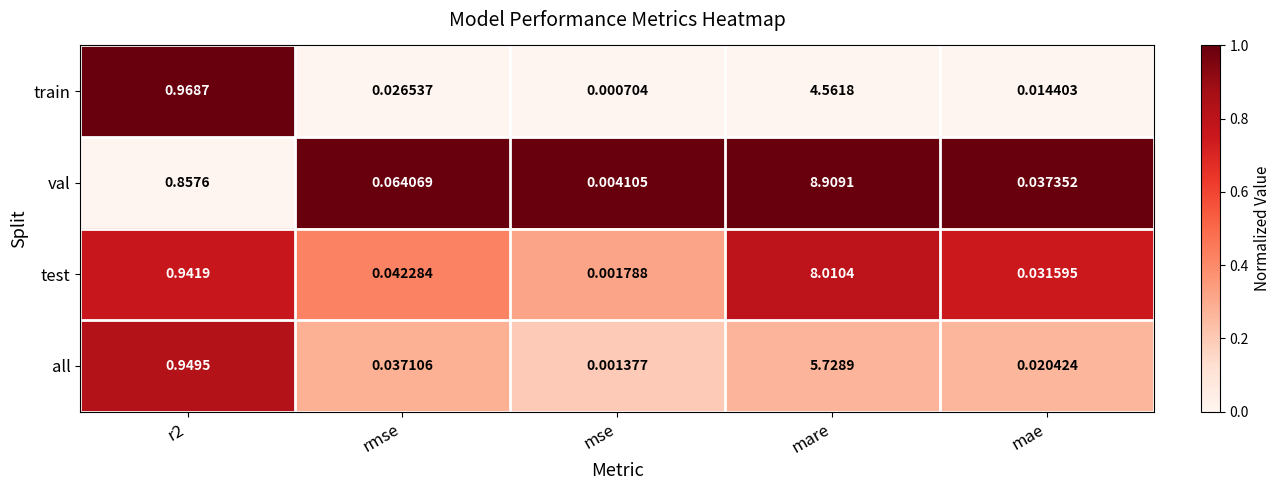

Which series has the widest spread of values?

val